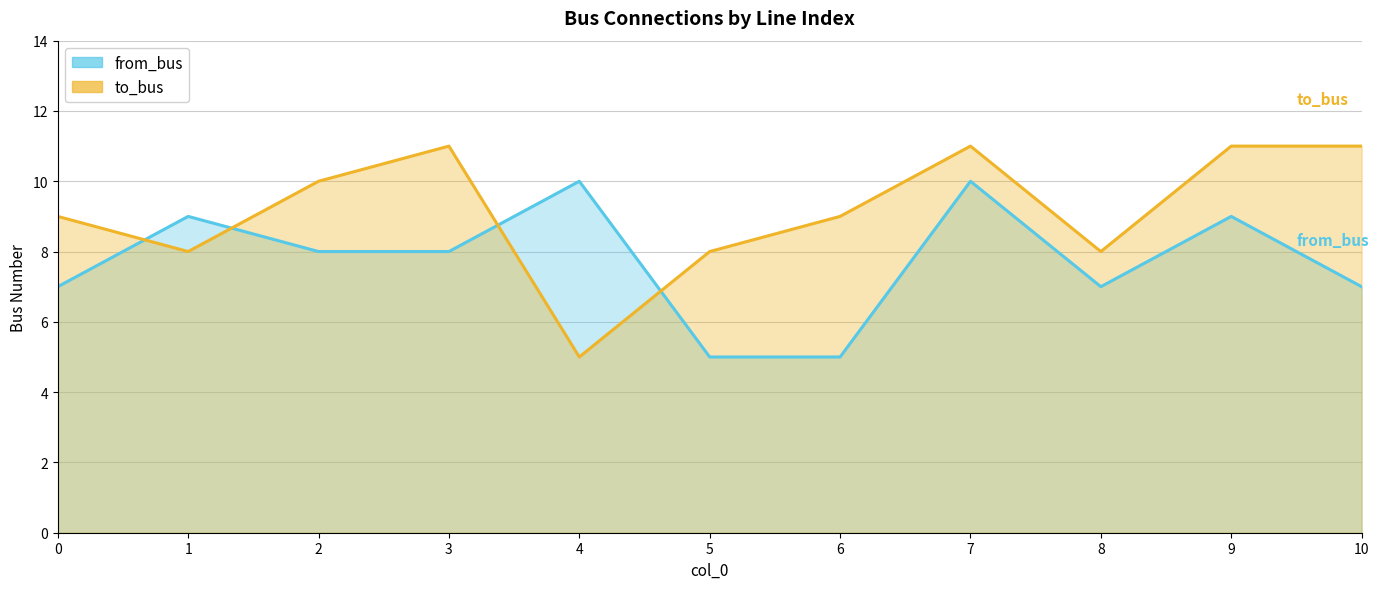

How many data points in to_bus are above 9?

5